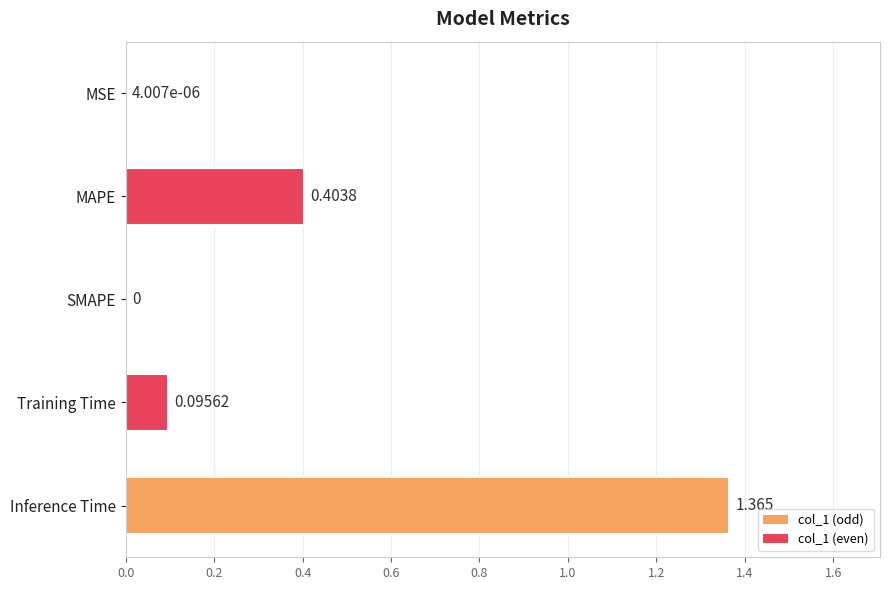

Which has a higher value, Training Time or MSE?

Training Time